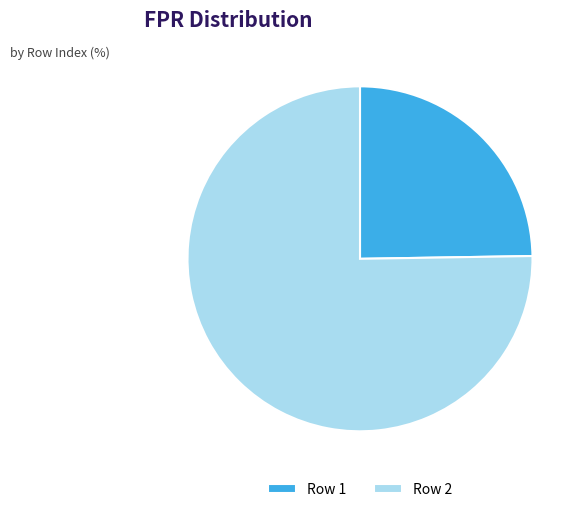

The Row 2 slice represents 65% of the pie. True or false?

False